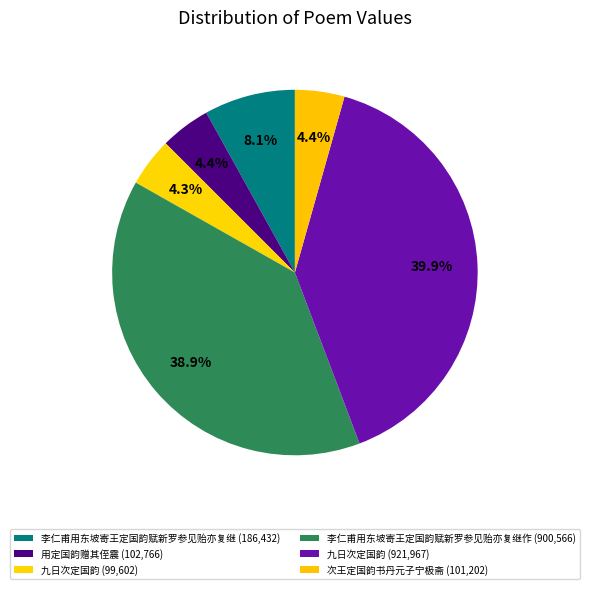

How many slices are in this pie chart?

6